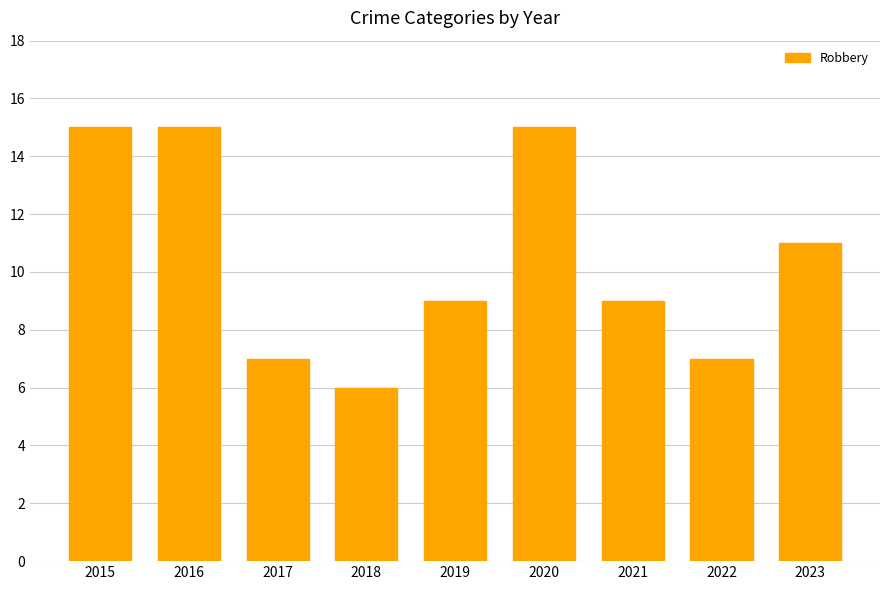

What is the sum of the values at 2017 and 2022?

14